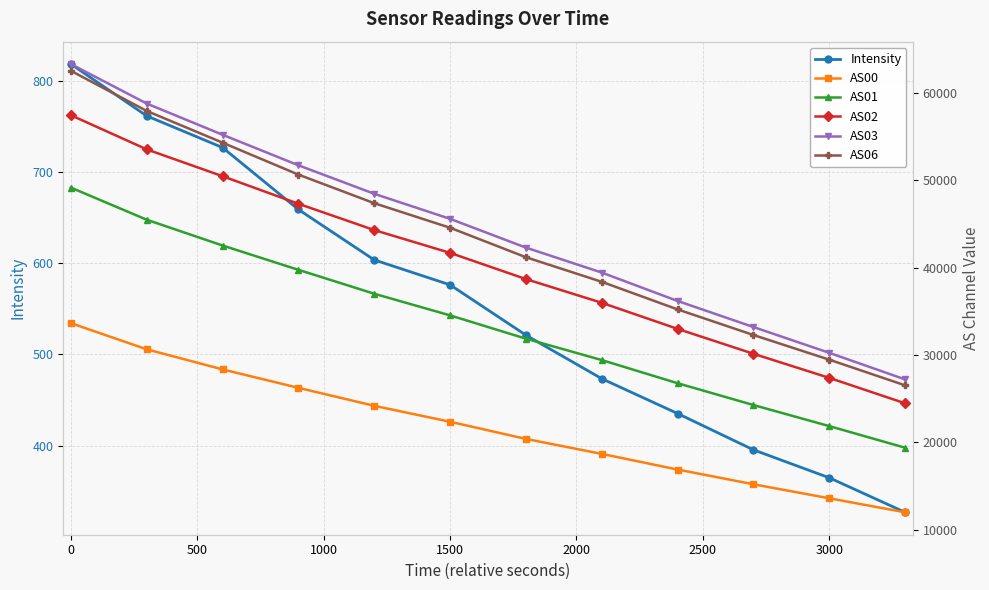

What is the maximum value for AS00?

33656.0